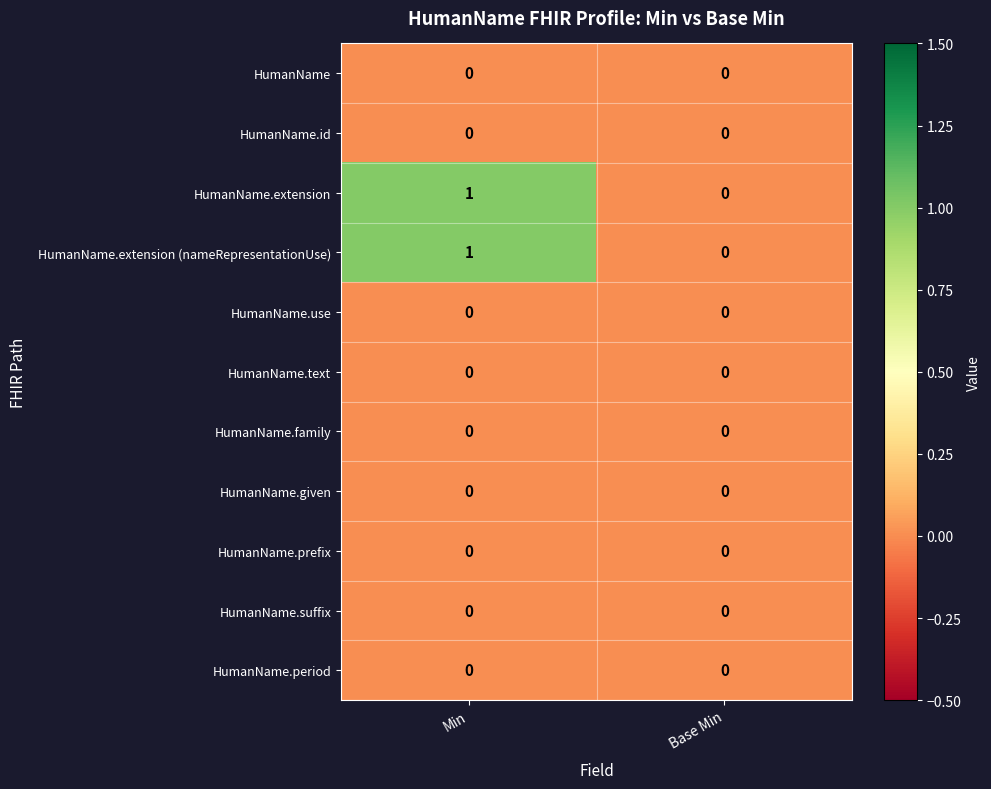

Reading left to right, what are all the values shown in this chart?

HumanName: Min=0	Base Min=0
HumanName.id: Min=0	Base Min=0
HumanName.extension: Min=1	Base Min=0
HumanName.extension (nameRepresentationUse): Min=1	Base Min=0
HumanName.use: Min=0	Base Min=0
HumanName.text: Min=0	Base Min=0
HumanName.family: Min=0	Base Min=0
HumanName.given: Min=0	Base Min=0
HumanName.prefix: Min=0	Base Min=0
HumanName.suffix: Min=0	Base Min=0
HumanName.period: Min=0	Base Min=0